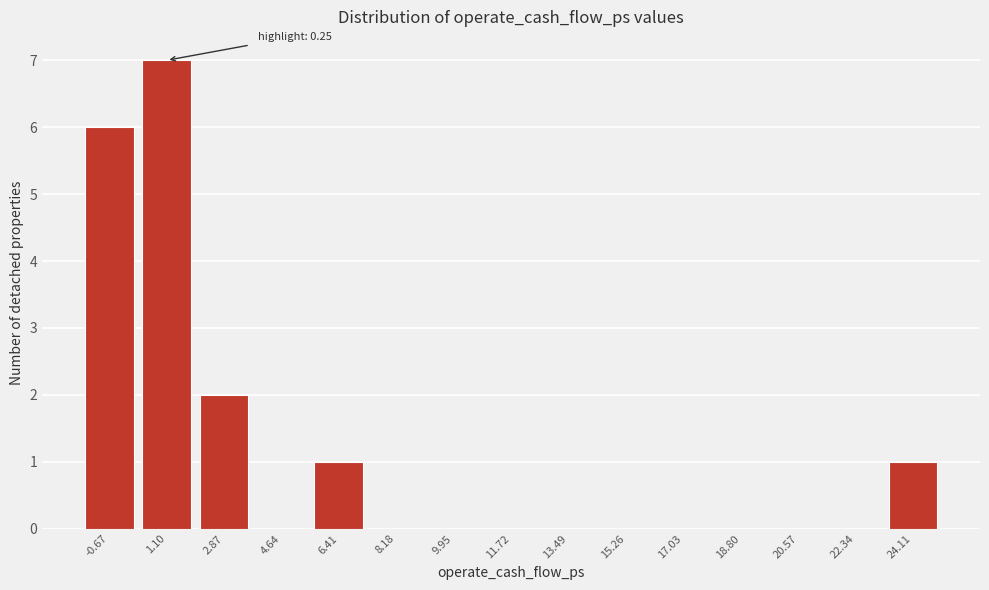

Reading right to left, list all the values displayed in this chart.

24.11=1	22.34=0	20.57=0	18.80=0	17.03=0	15.26=0	13.49=0	11.72=0	9.95=0	8.18=0	6.41=1	4.64=0	2.87=2	1.10=7	-0.67=6